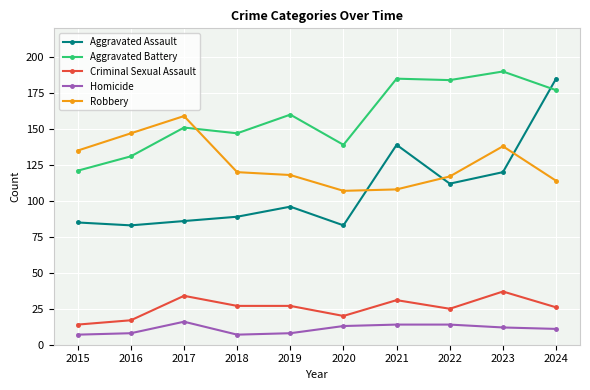

How many data points in Aggravated Assault are less than 96?

5